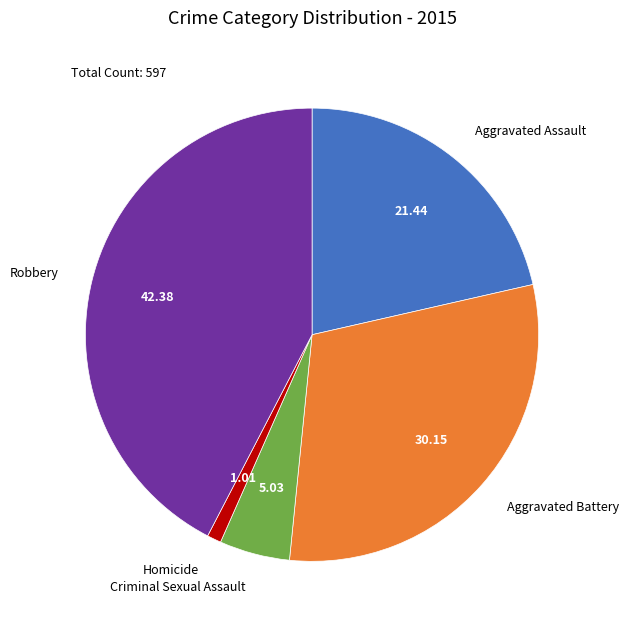

Is it true that Robbery is 50% of the pie?

False